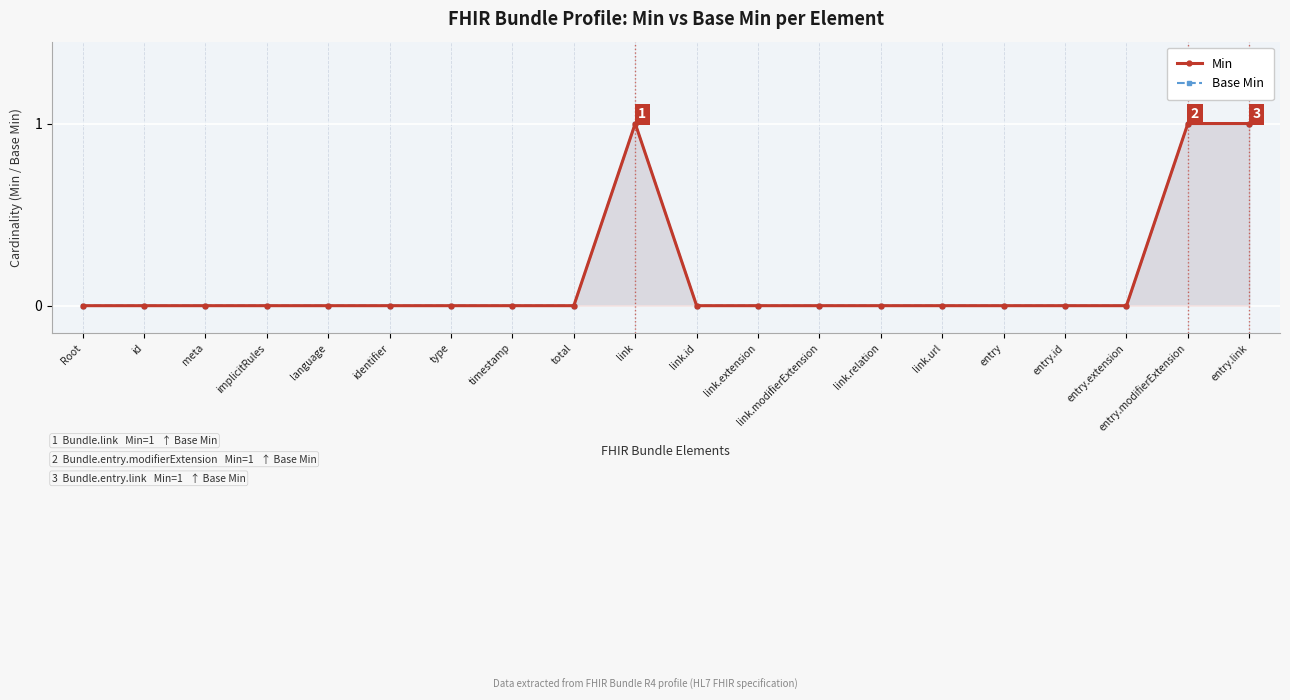

At which category does the chart reach its minimum across all series?

Root